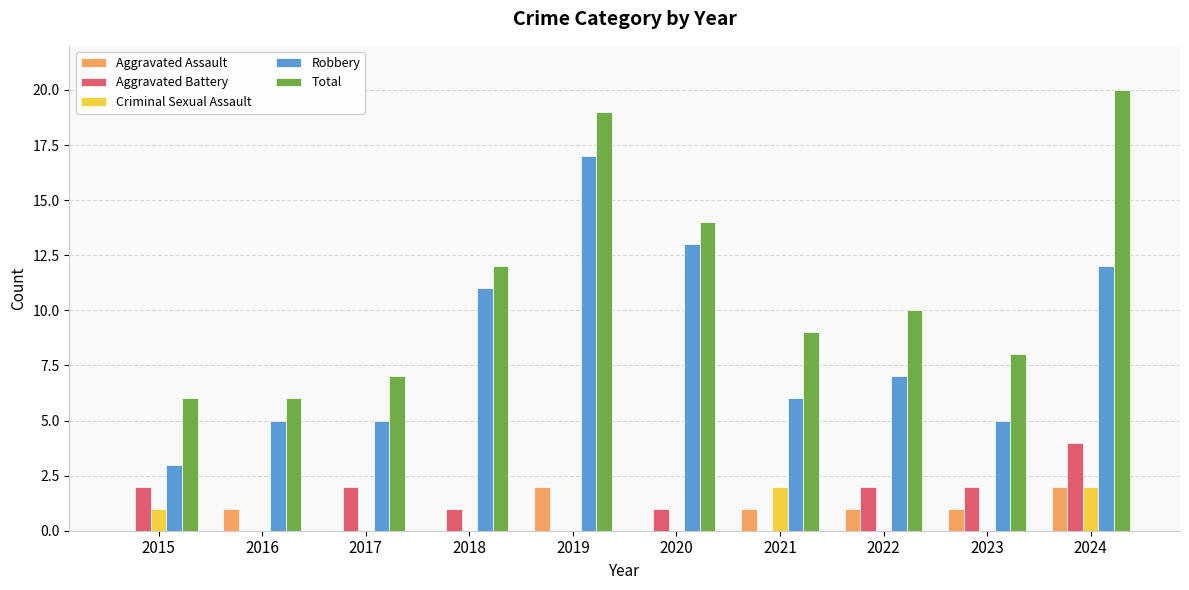

At which category is the sum across all series the highest?

2024